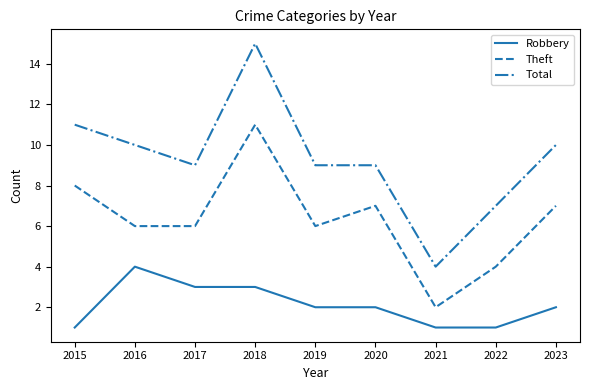

Which series has the largest range (max minus min)?

Total